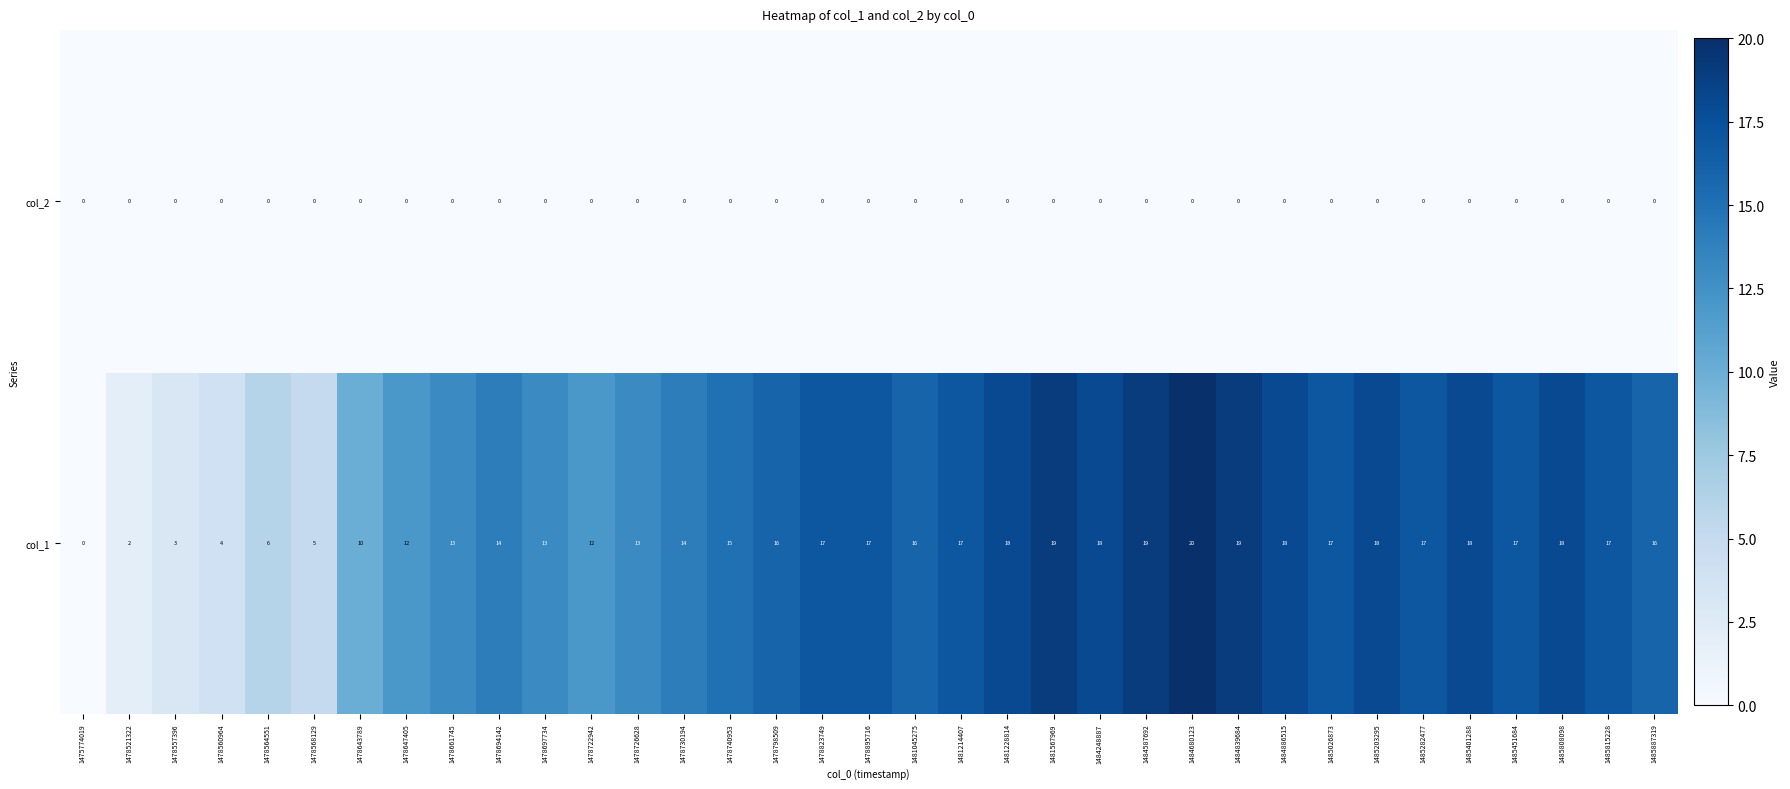

At 1485282477, list the series in order from smallest to largest.

col_2, col_1